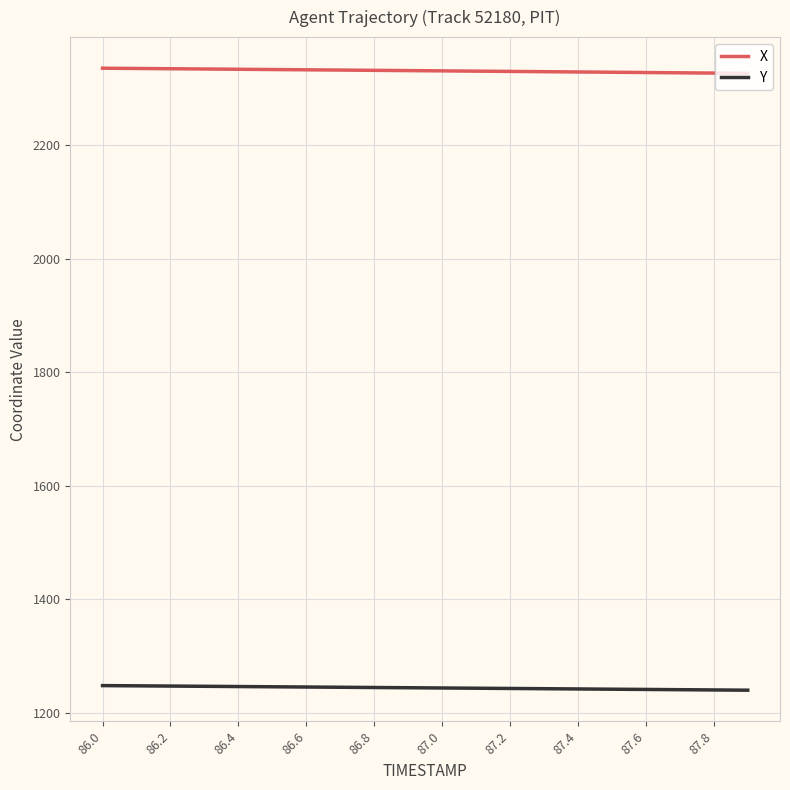

True or false: Y and X cross at least once.

False